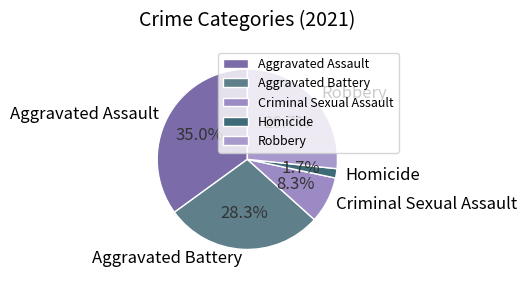

What percentage is the Aggravated Assault slice, to the nearest percent?

35%